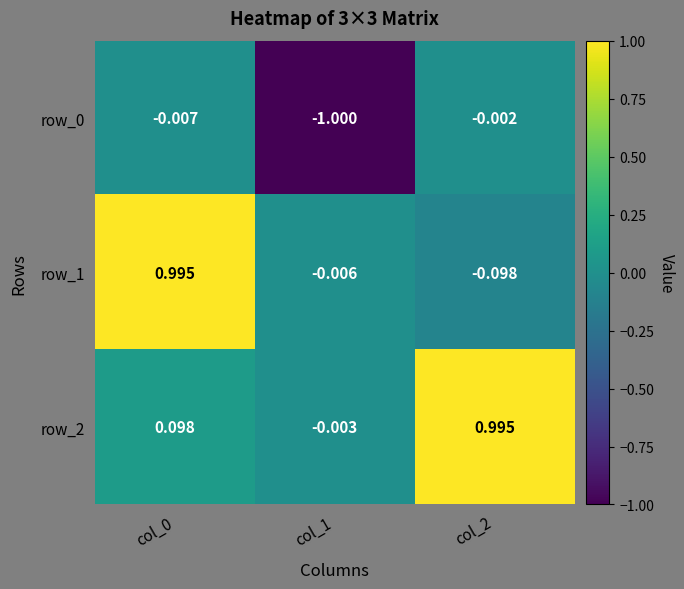

At which category is the sum across all series the highest?

col_0